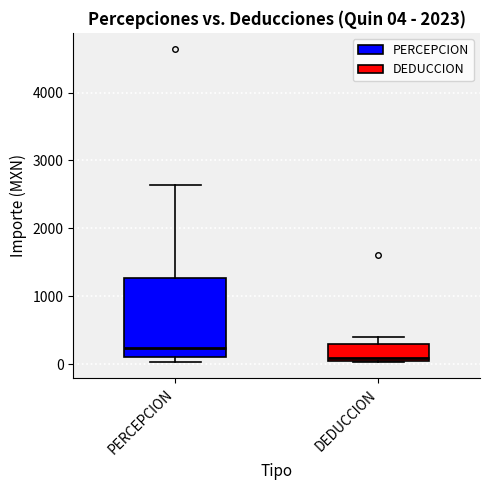

Comparing the boxes themselves (not the whiskers), which one is the tallest?

PERCEPCION